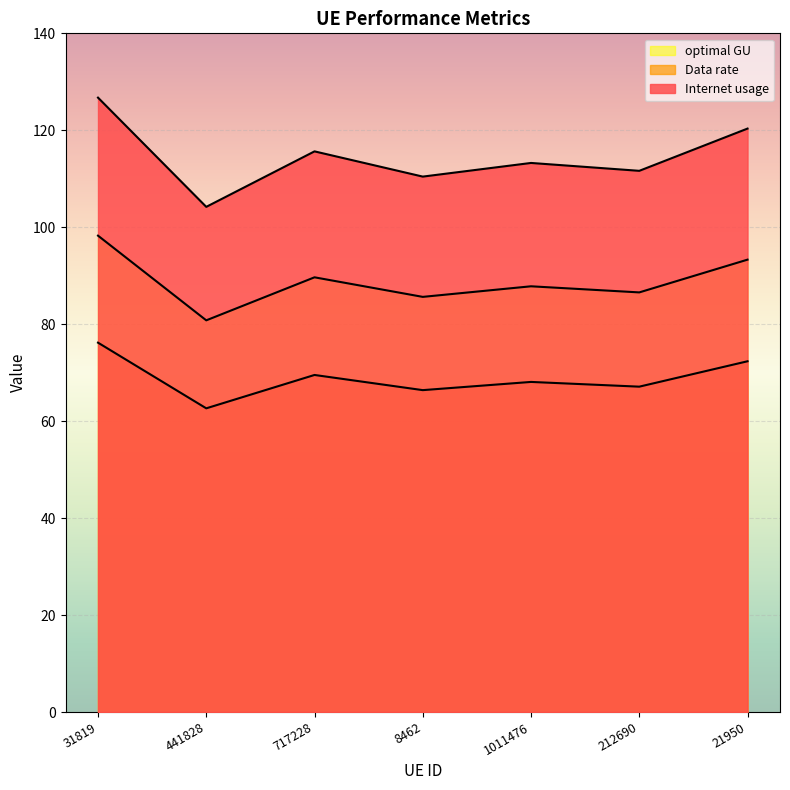

How many distinct data groups are displayed?

3